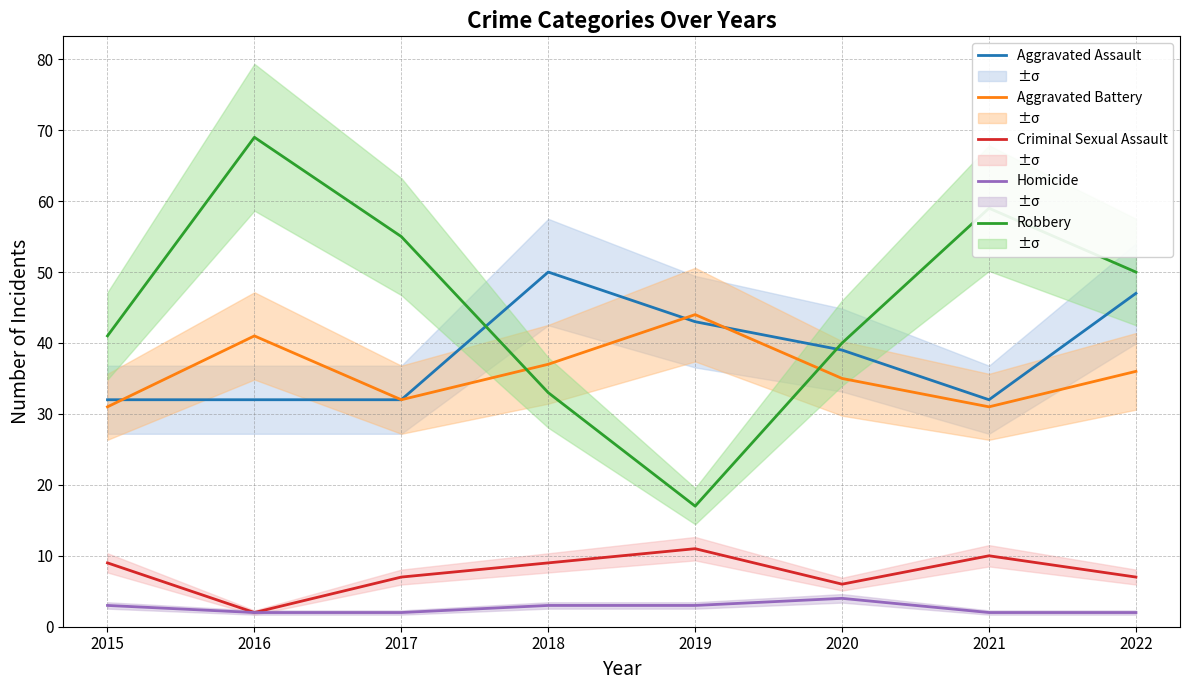

How many lines are shown in the chart?

5